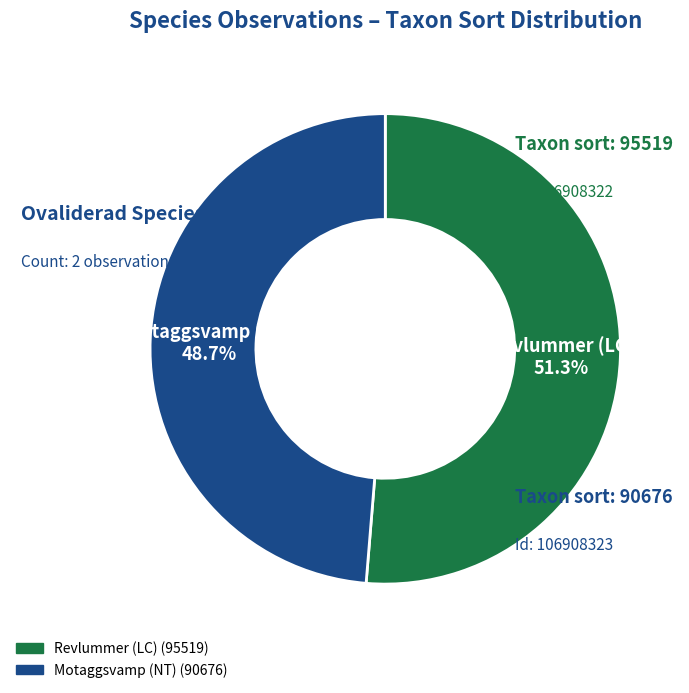

Is there a majority slice in this chart?

Yes